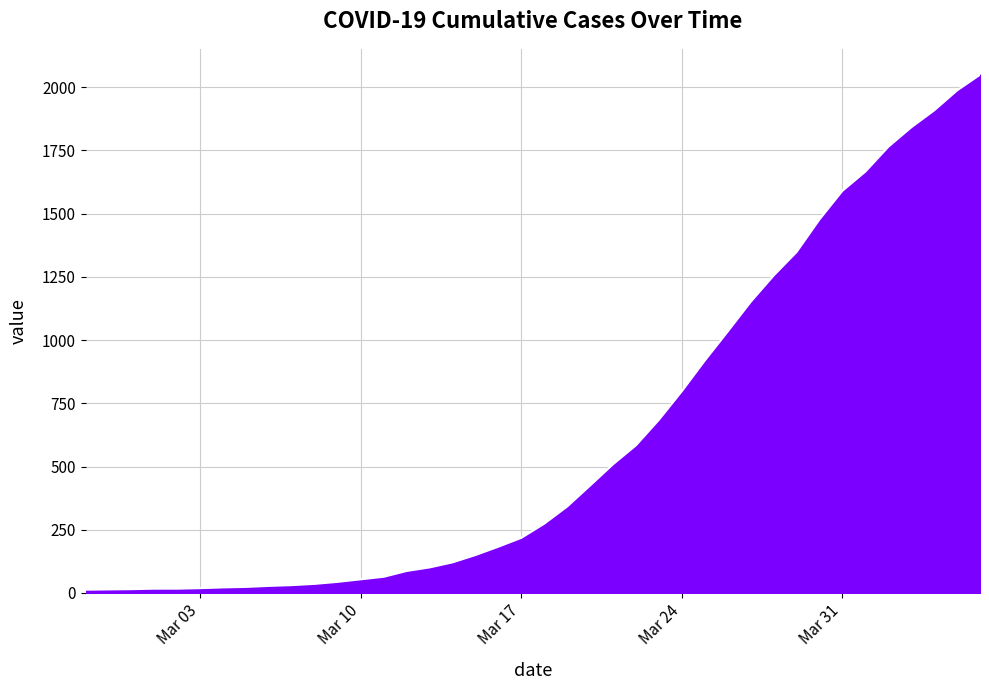

What is the maximum value shown in the chart?

2049